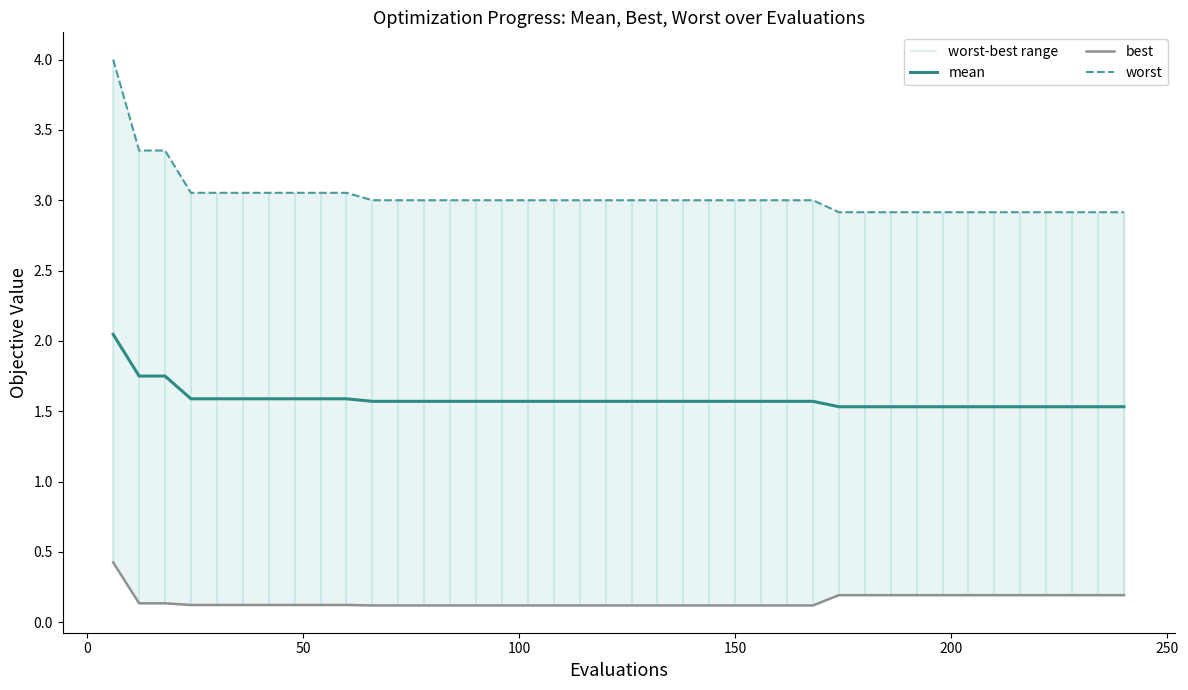

Count the best values in the range 0 to 1.

40